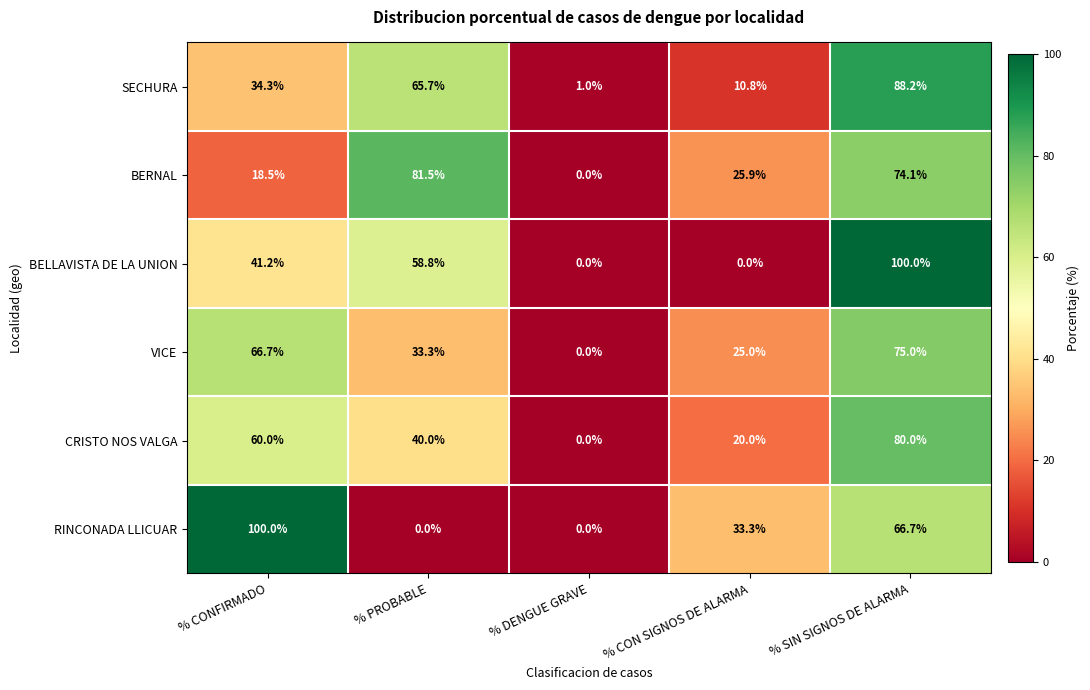

Reading left to right, list all the values displayed in this chart.

SECHURA: % CONFIRMADO=34.3	% PROBABLE=65.7	% DENGUE GRAVE=1.0	% CON SIGNOS DE ALARMA=10.8	% SIN SIGNOS DE ALARMA=88.2
BERNAL: % CONFIRMADO=18.5	% PROBABLE=81.5	% DENGUE GRAVE=0.0	% CON SIGNOS DE ALARMA=25.9	% SIN SIGNOS DE ALARMA=74.1
BELLAVISTA DE LA UNION: % CONFIRMADO=41.2	% PROBABLE=58.8	% DENGUE GRAVE=0.0	% CON SIGNOS DE ALARMA=0.0	% SIN SIGNOS DE ALARMA=100.0
VICE: % CONFIRMADO=66.7	% PROBABLE=33.3	% DENGUE GRAVE=0.0	% CON SIGNOS DE ALARMA=25.0	% SIN SIGNOS DE ALARMA=75.0
CRISTO NOS VALGA: % CONFIRMADO=60.0	% PROBABLE=40.0	% DENGUE GRAVE=0.0	% CON SIGNOS DE ALARMA=20.0	% SIN SIGNOS DE ALARMA=80.0
RINCONADA LLICUAR: % CONFIRMADO=100.0	% PROBABLE=0.0	% DENGUE GRAVE=0.0	% CON SIGNOS DE ALARMA=33.3	% SIN SIGNOS DE ALARMA=66.7